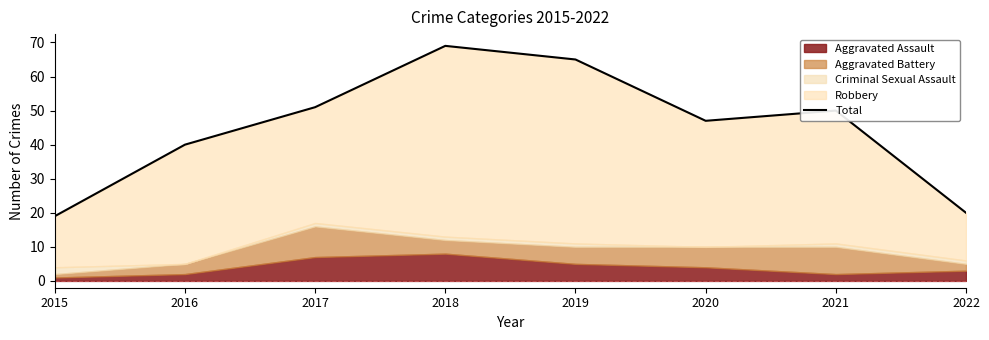

What is the greatest value displayed?

69